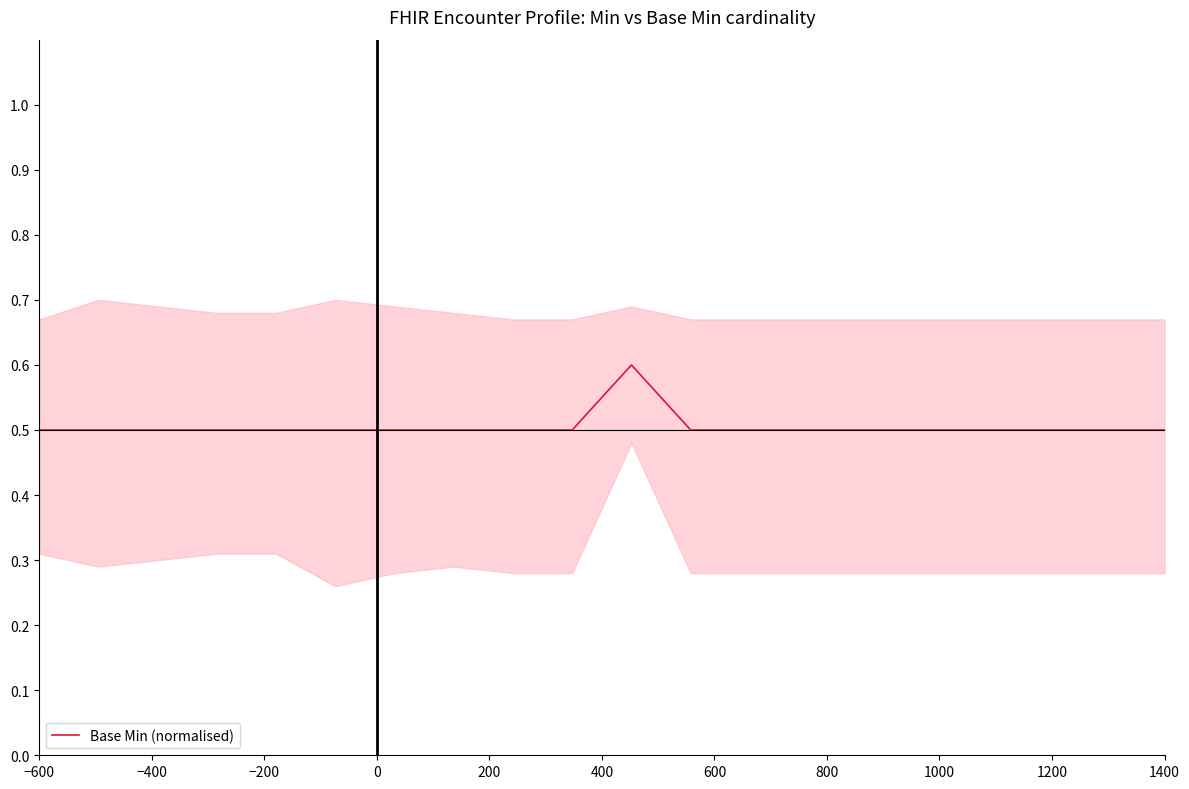

Reading left to right, transcribe all the data shown in this chart.

0.5	0.5	0.5	0.5	0.5	0.5	0.5	0.5	0.5	0.5	0.6	0.5	0.5	0.5	0.5	0.5	0.5	0.5	0.5	0.5